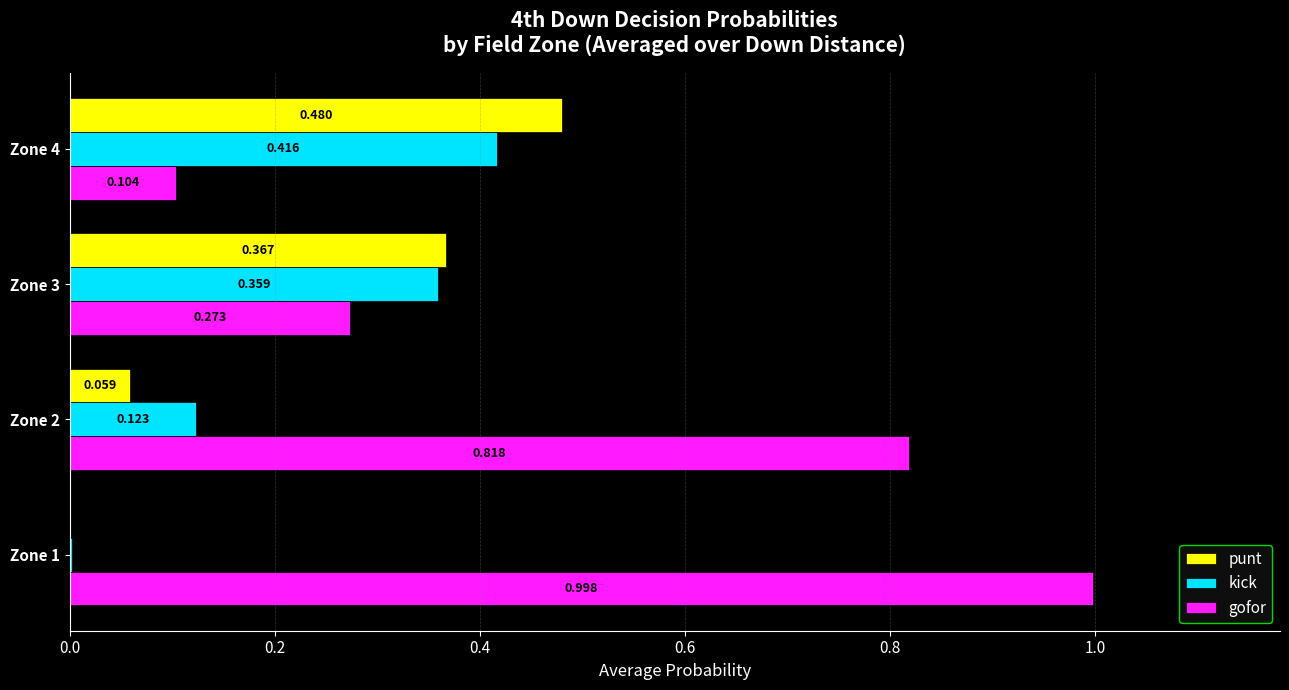

What are all the series names shown in the legend?

punt, kick, gofor